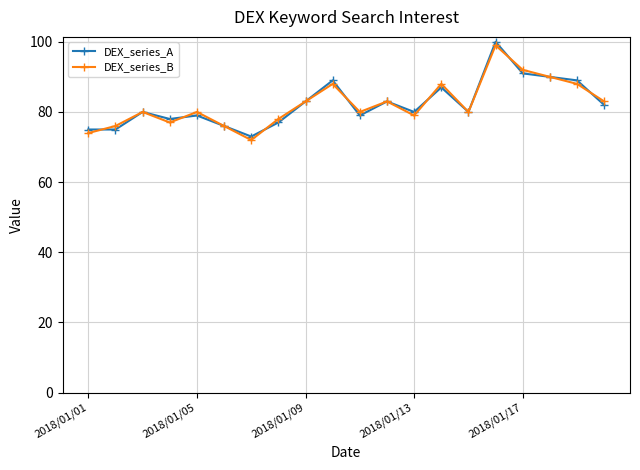

True or false: DEX_series_A has more than 2 points higher than both neighbors.

True